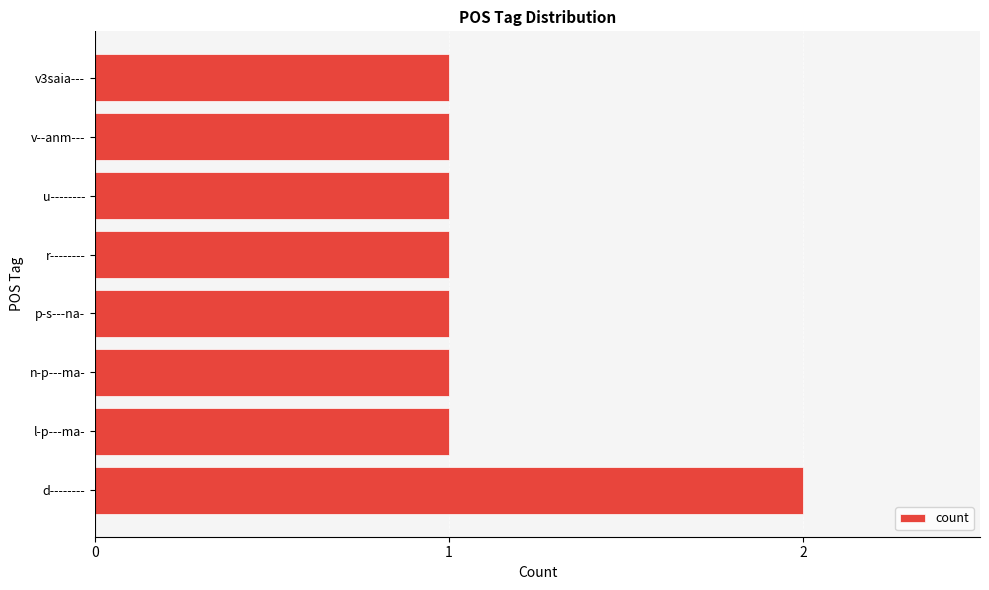

The value at r-------- is 1. True or false?

True